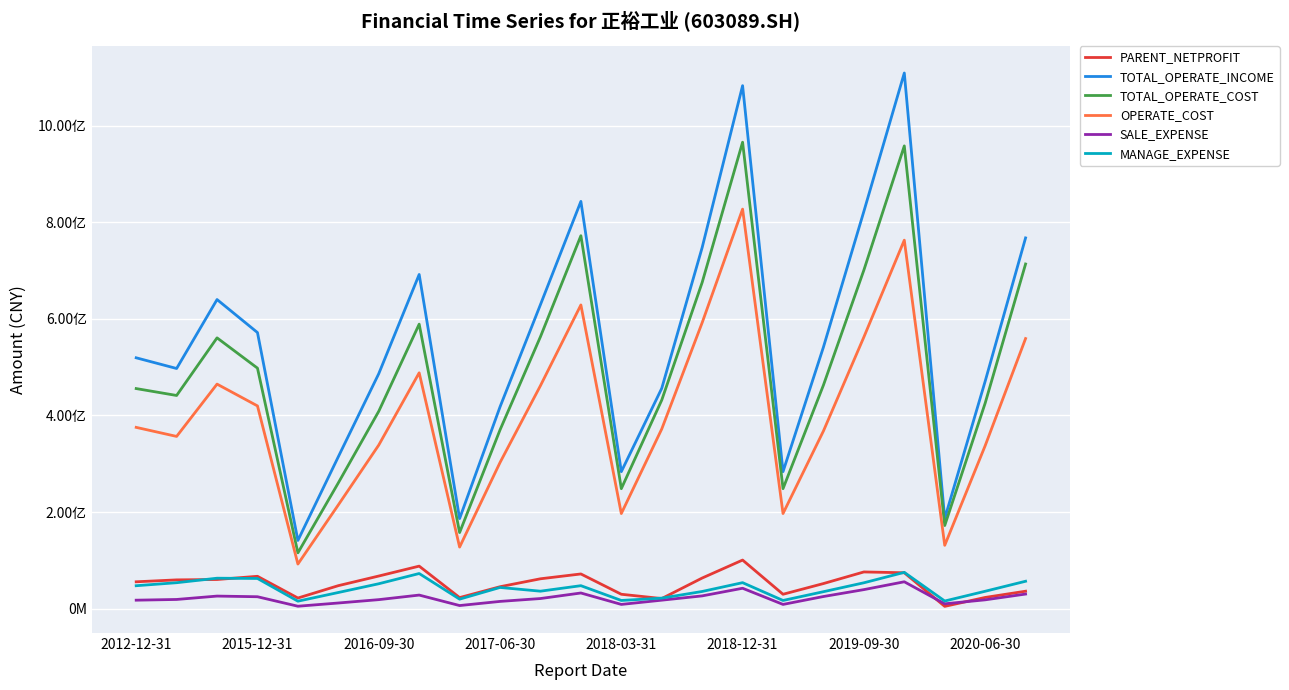

What is the average value of the OPERATE_COST series?

399075117.3